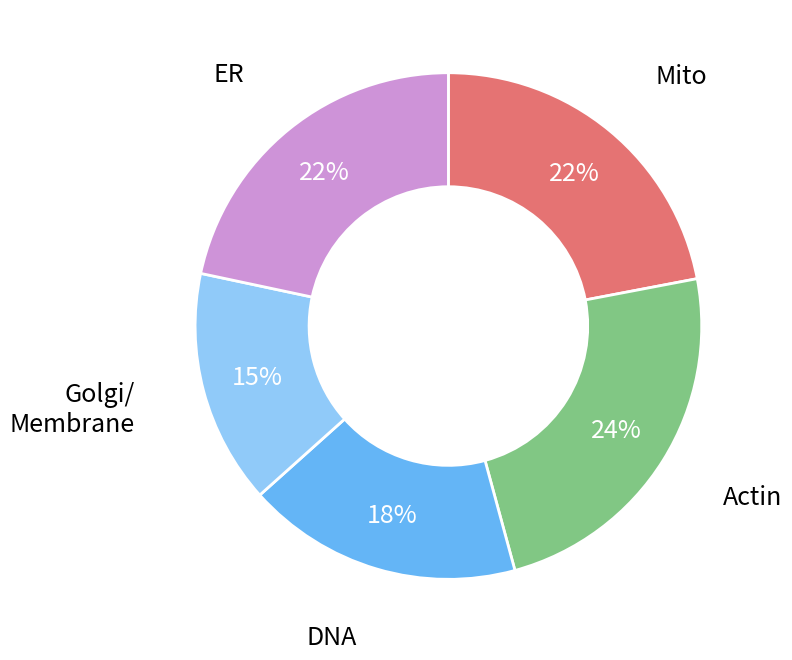

Do Actin and DNA together represent more than half of the pie?

No